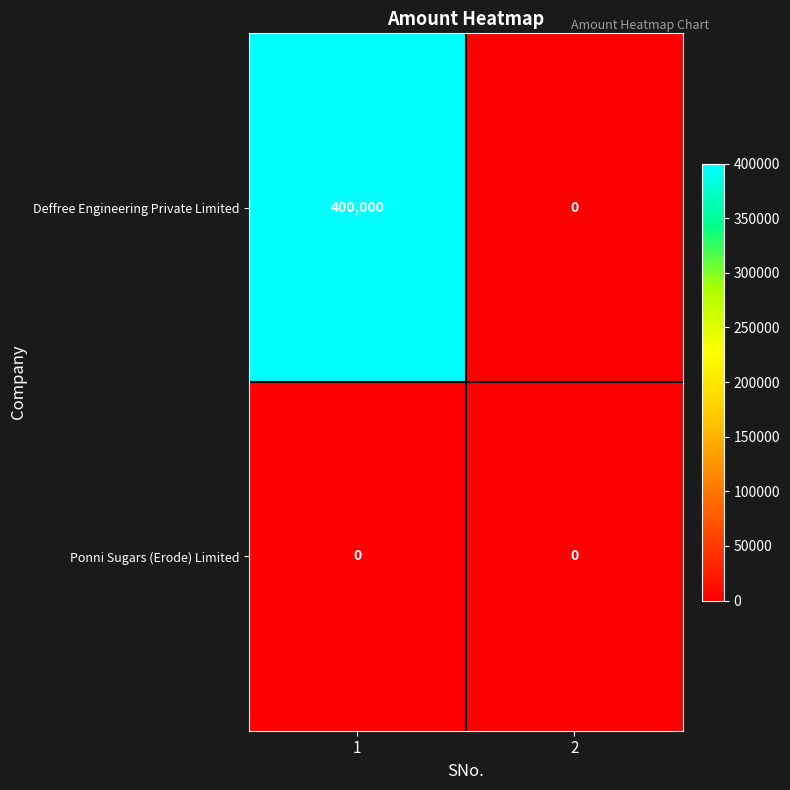

Reading left to right, what are all the values shown in this chart?

Deffree Engineering Private Limited: 400000	0
Ponni Sugars (Erode) Limited: 0	0